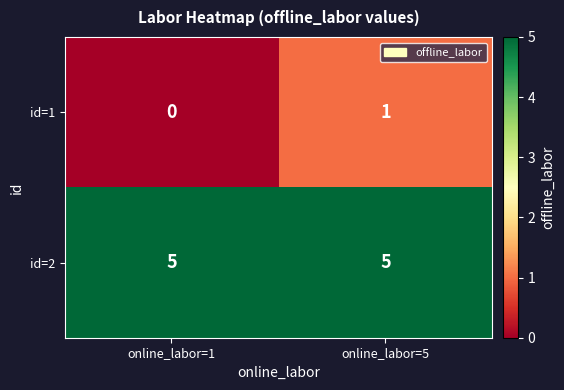

What is the approximate value of id=2 at online_labor=5?

5